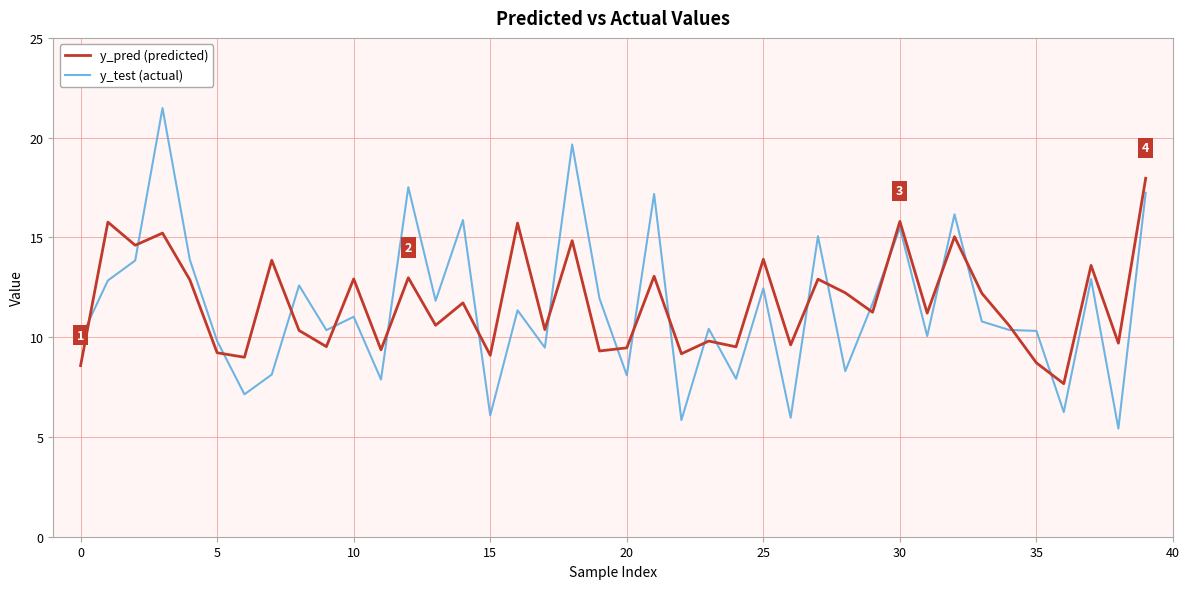

What is the smallest value displayed?

5.4